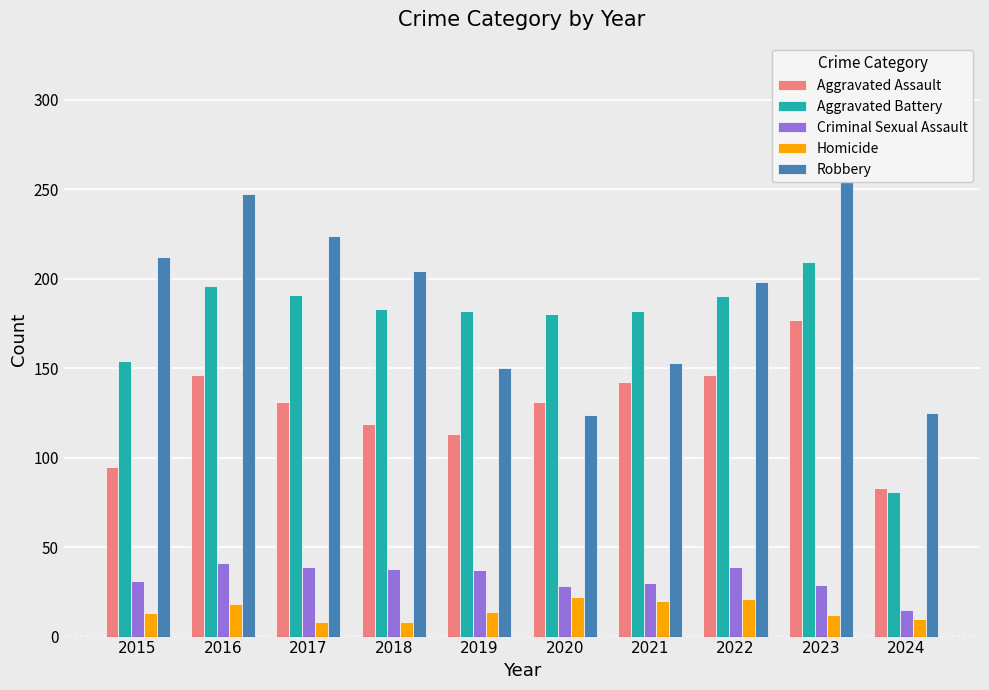

What value does the Robbery series have at 2021?

153